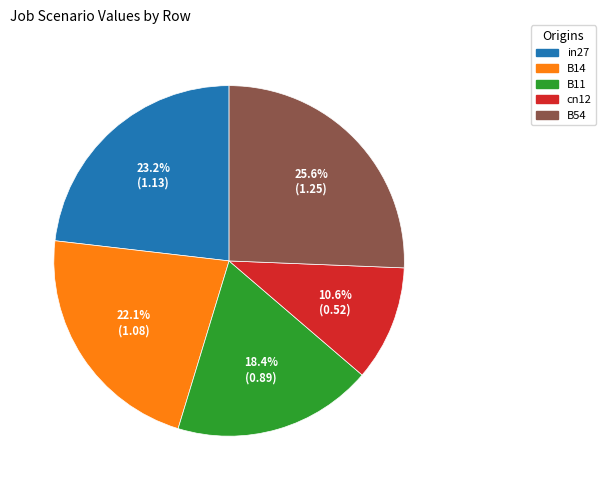

What is the ratio of the value at in27 to the value at B14?

1.0